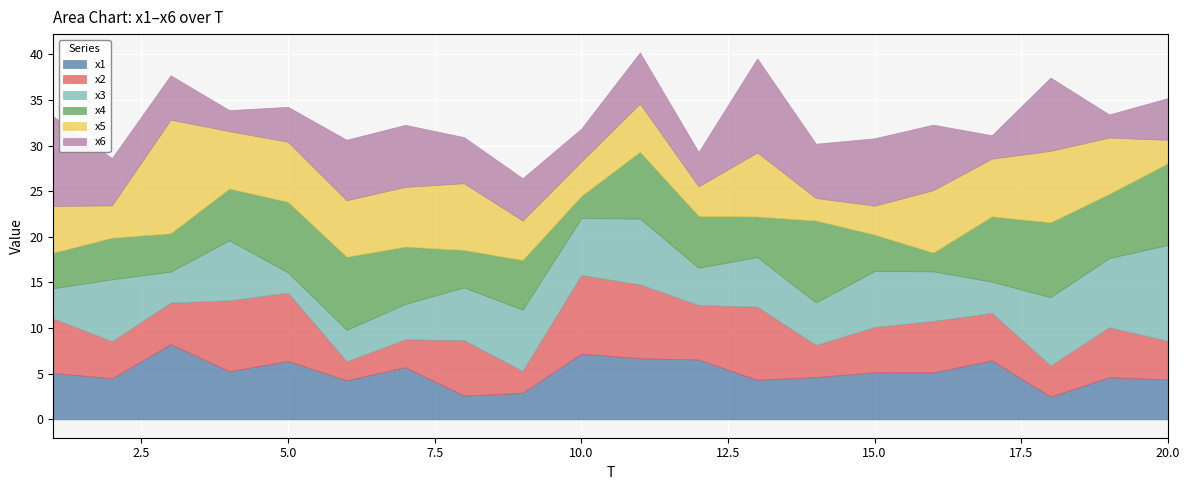

Reading right to left, what are all the values shown in this chart?

x1: 4.4	4.6	2.5	6.5	5.1	5.2	4.6	4.3	6.6	6.7	7.2	2.9	2.6	5.7	4.3	6.4	5.3	8.2	4.5	5.1
x2: 4.2	5.5	3.4	5.2	5.6	5.0	3.5	8.0	6.0	8.1	8.6	2.4	6.1	3.0	2.1	7.5	7.8	4.6	4.1	6.0
x3: 10.5	7.6	7.5	3.4	5.4	6.1	4.7	5.4	4.1	7.2	6.2	6.7	5.8	3.9	3.4	2.2	6.6	3.4	6.8	3.3
x4: 9.0	7.0	8.2	7.2	2.1	4.0	9.0	4.5	5.7	7.3	2.4	5.4	4.1	6.3	8.0	7.7	5.7	4.2	4.6	3.9
x5: 2.6	6.2	7.8	6.3	6.8	3.2	2.5	7.0	3.2	5.3	3.8	4.3	7.3	6.5	6.2	6.6	6.3	12.4	3.5	5.1
x6: 4.6	2.5	8.0	2.6	7.2	7.4	5.9	10.3	3.8	5.6	3.6	4.6	5.1	6.8	6.6	3.8	2.3	4.9	5.2	9.8